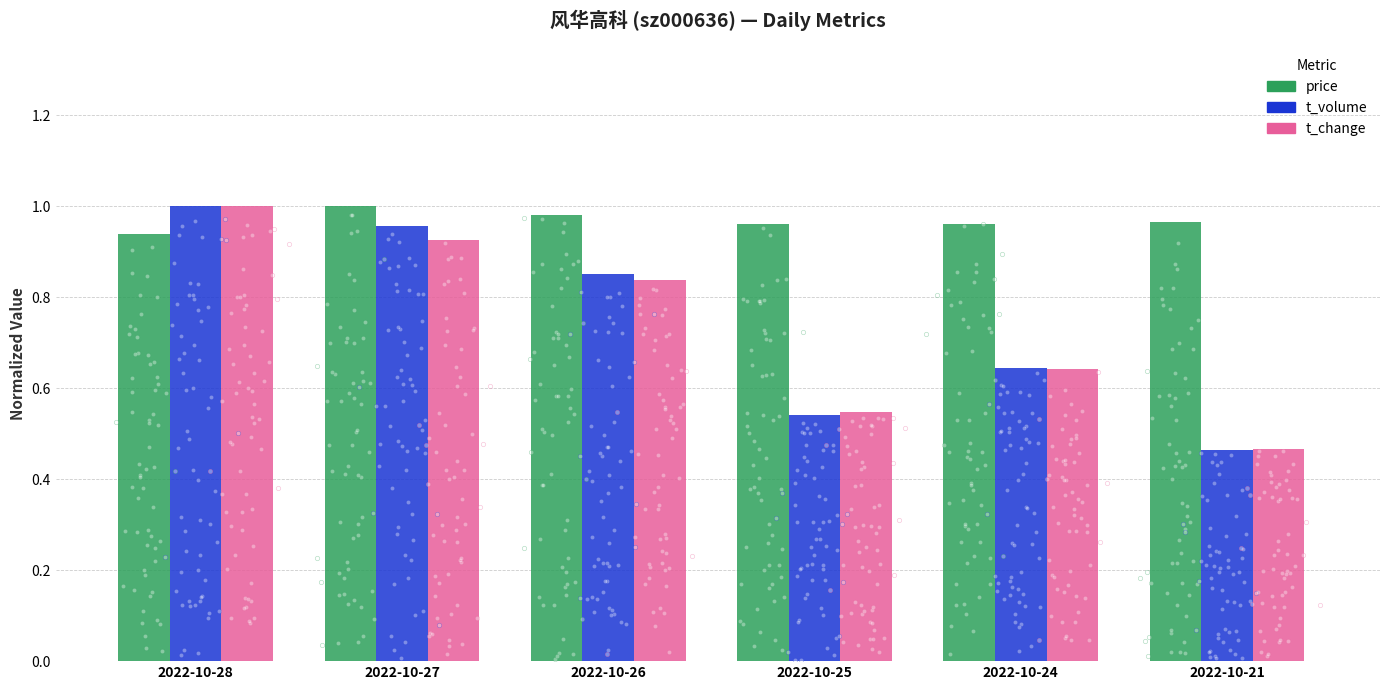

At how many categories does at least one series exceed 0?

6